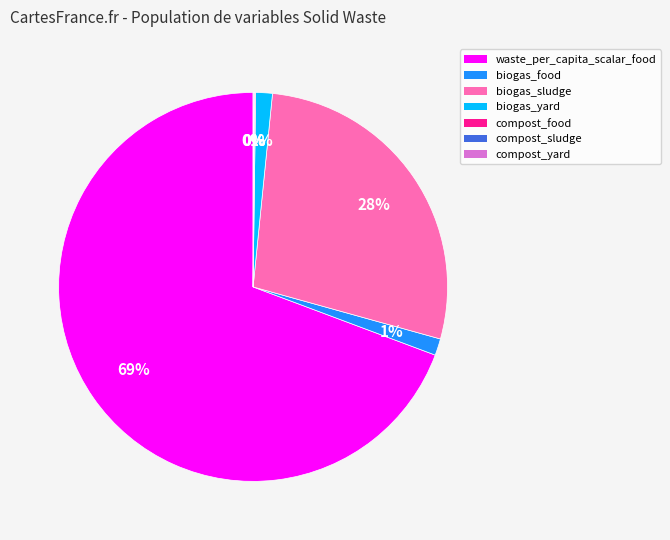

To the nearest percent, what is the average slice percentage?

14%